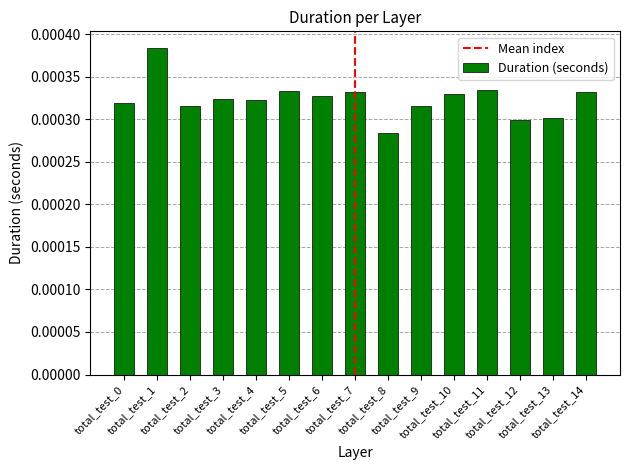

How many values are between 0 and 1?

15